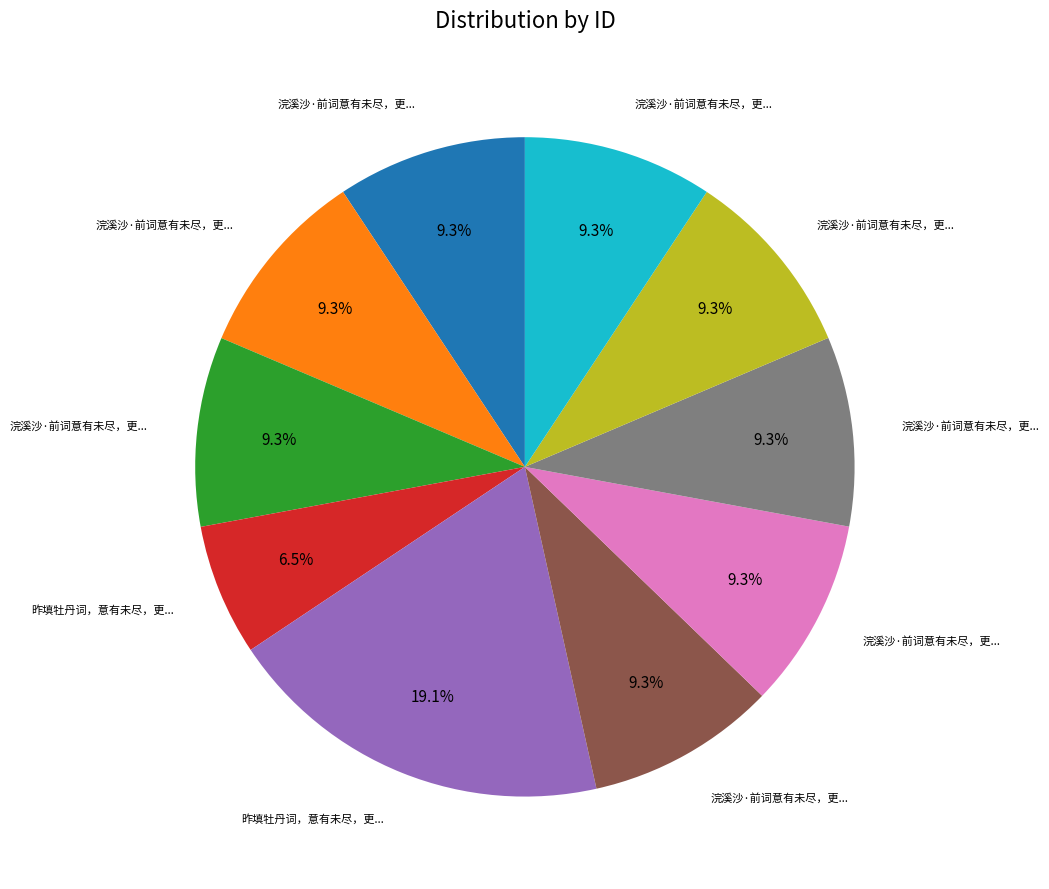

Is there any slice that represents more than half of the pie?

No